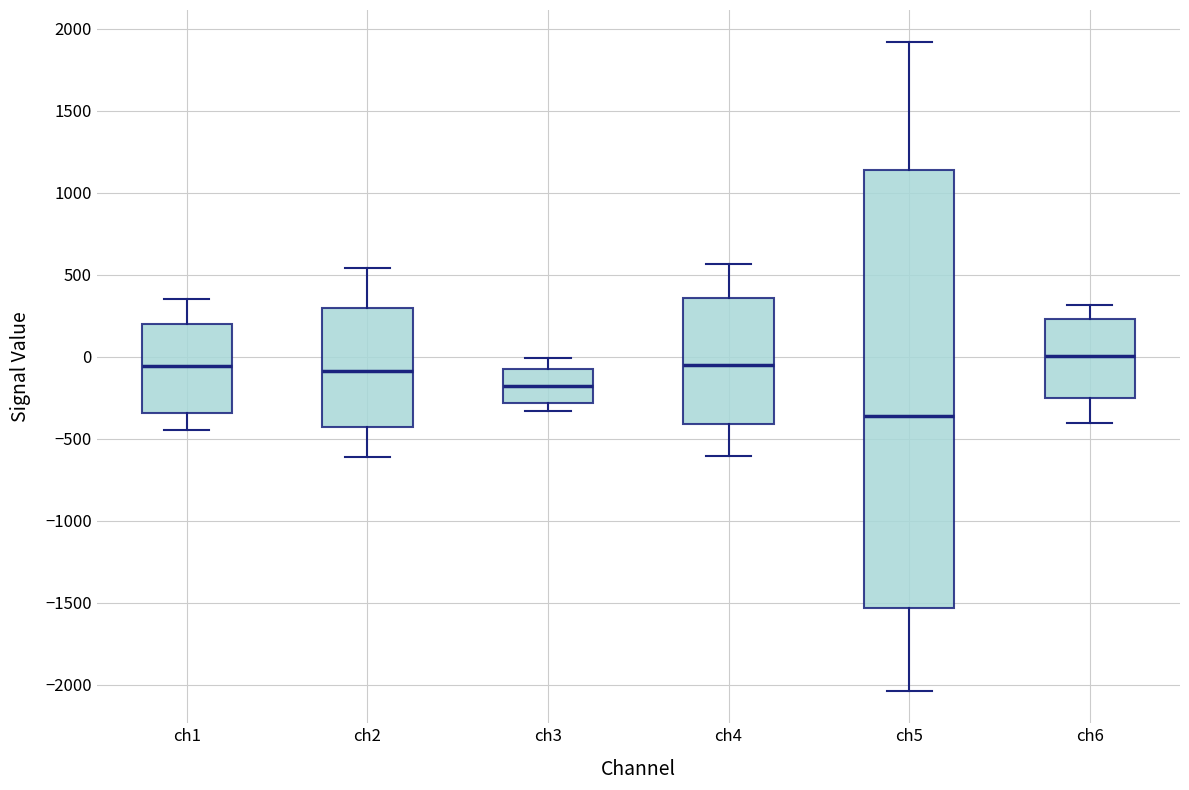

Which box's median line is the highest?

ch6